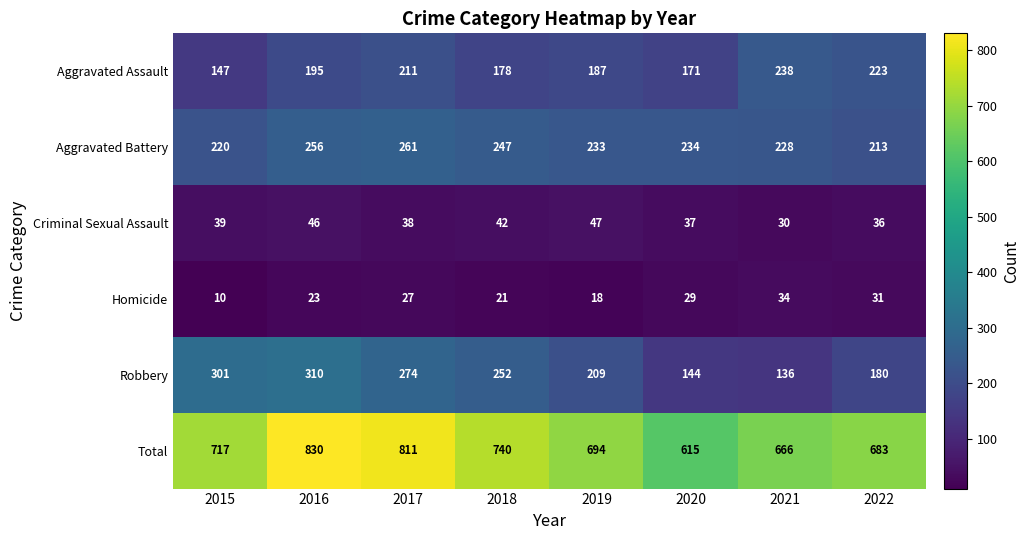

What is the approximate value of Total at 2019?

694